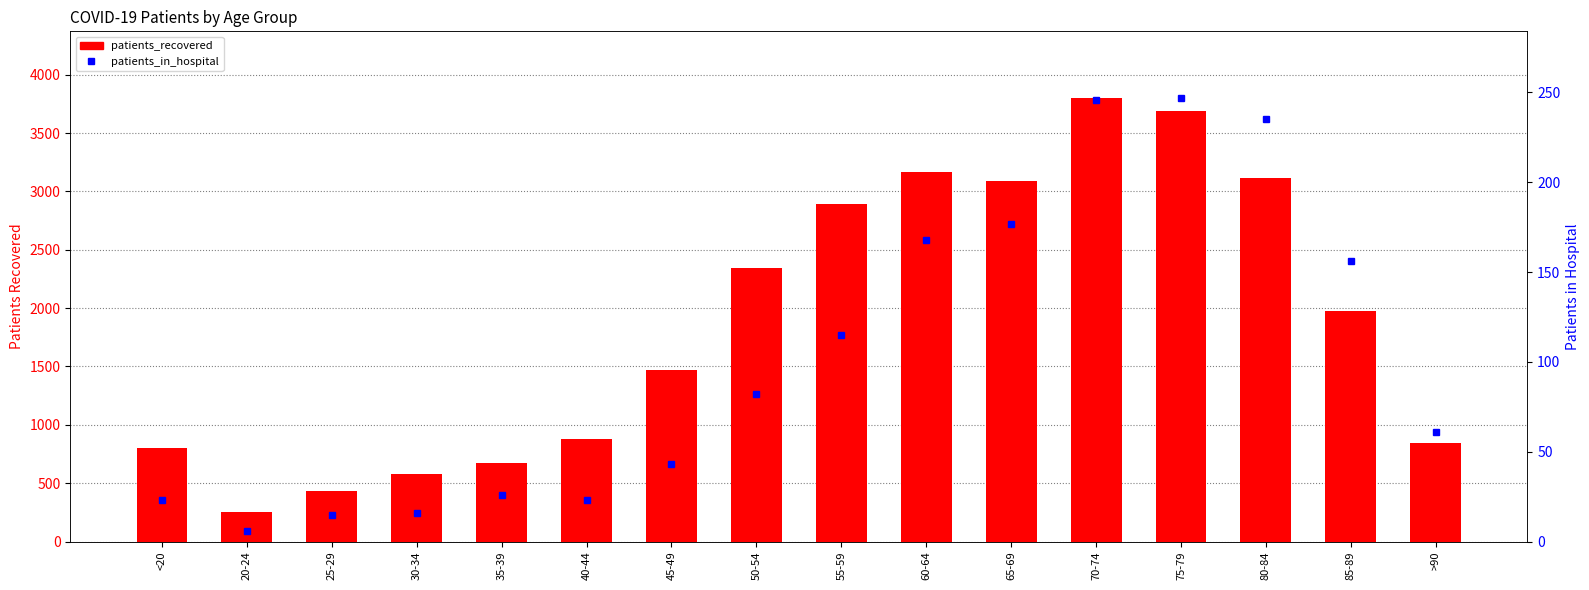

What position from the right is 60-64?

7